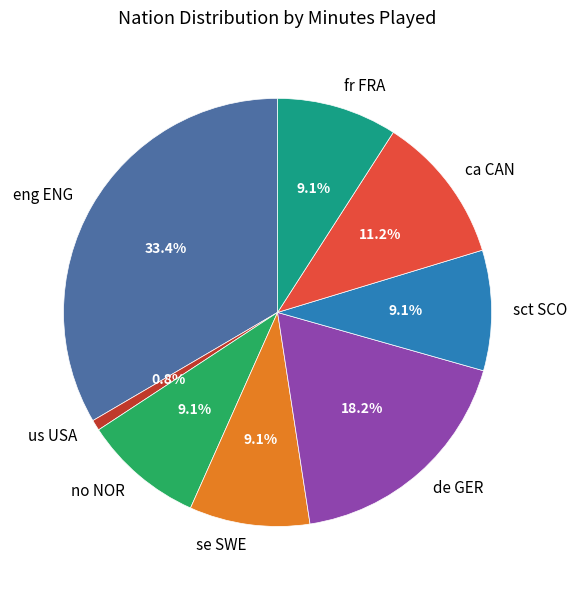

Which category has the smallest portion of the pie?

us USA